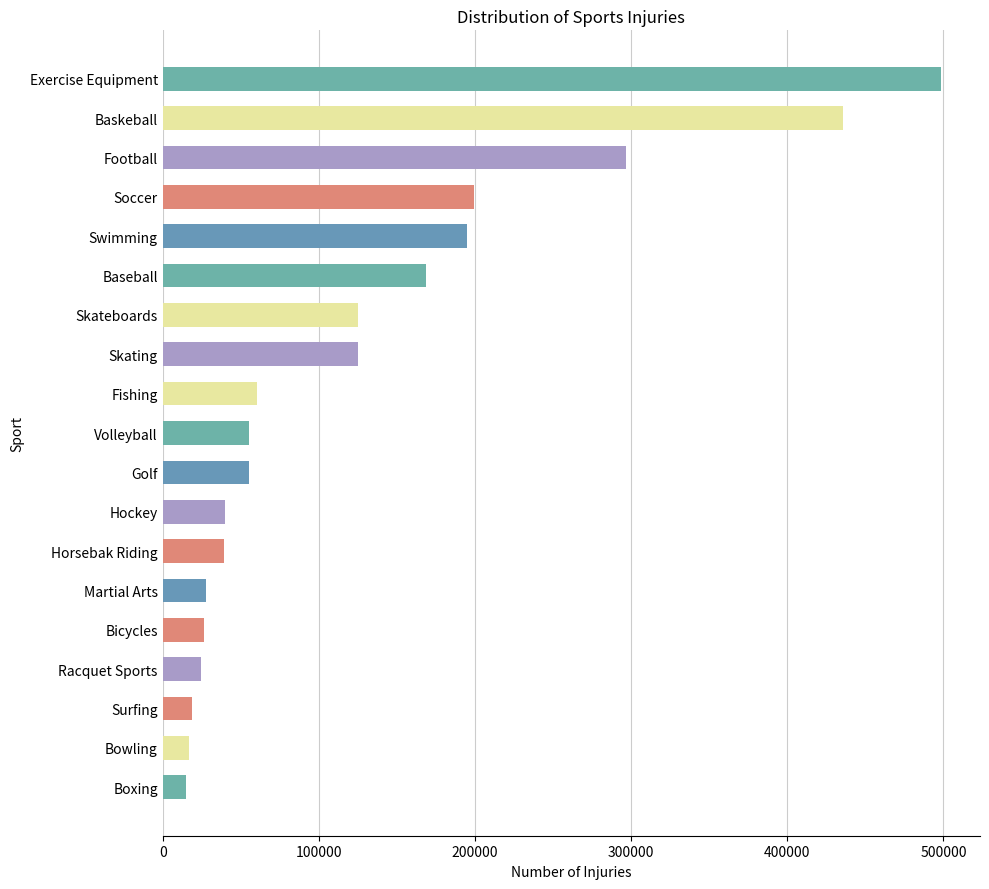

At which label is the value closest to 256863?

Football